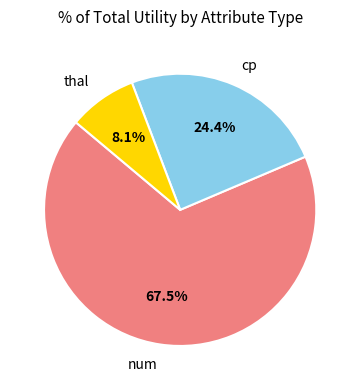

Does any single category account for the majority?

Yes